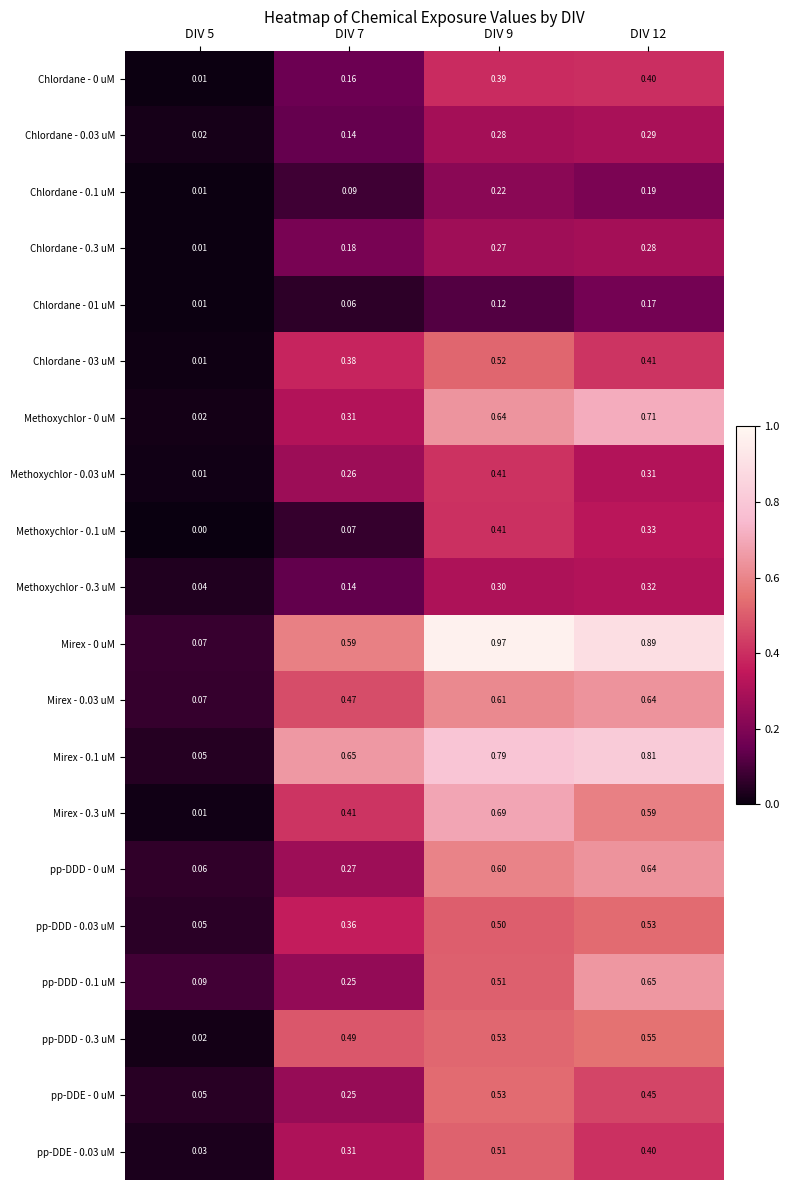

Is the value of pp-DDD - 0.1 uM at DIV 5 greater than the value of Chlordane - 0.3 uM at DIV 7?

No